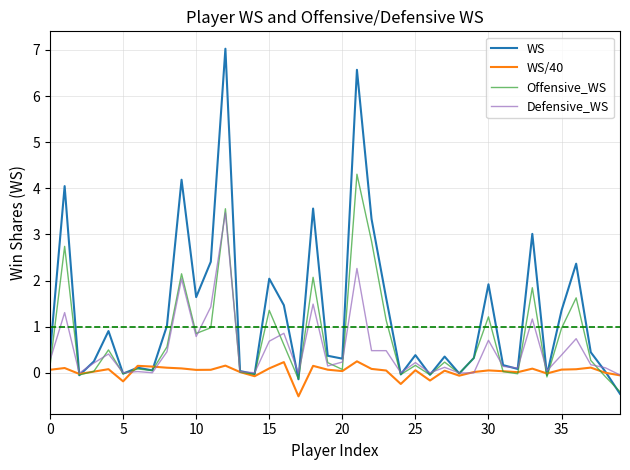

What is the greatest value displayed?

7.0